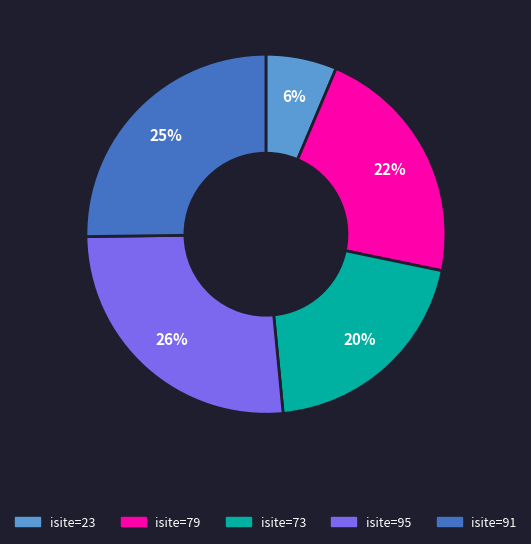

To the nearest percent, what is the average slice percentage?

20%